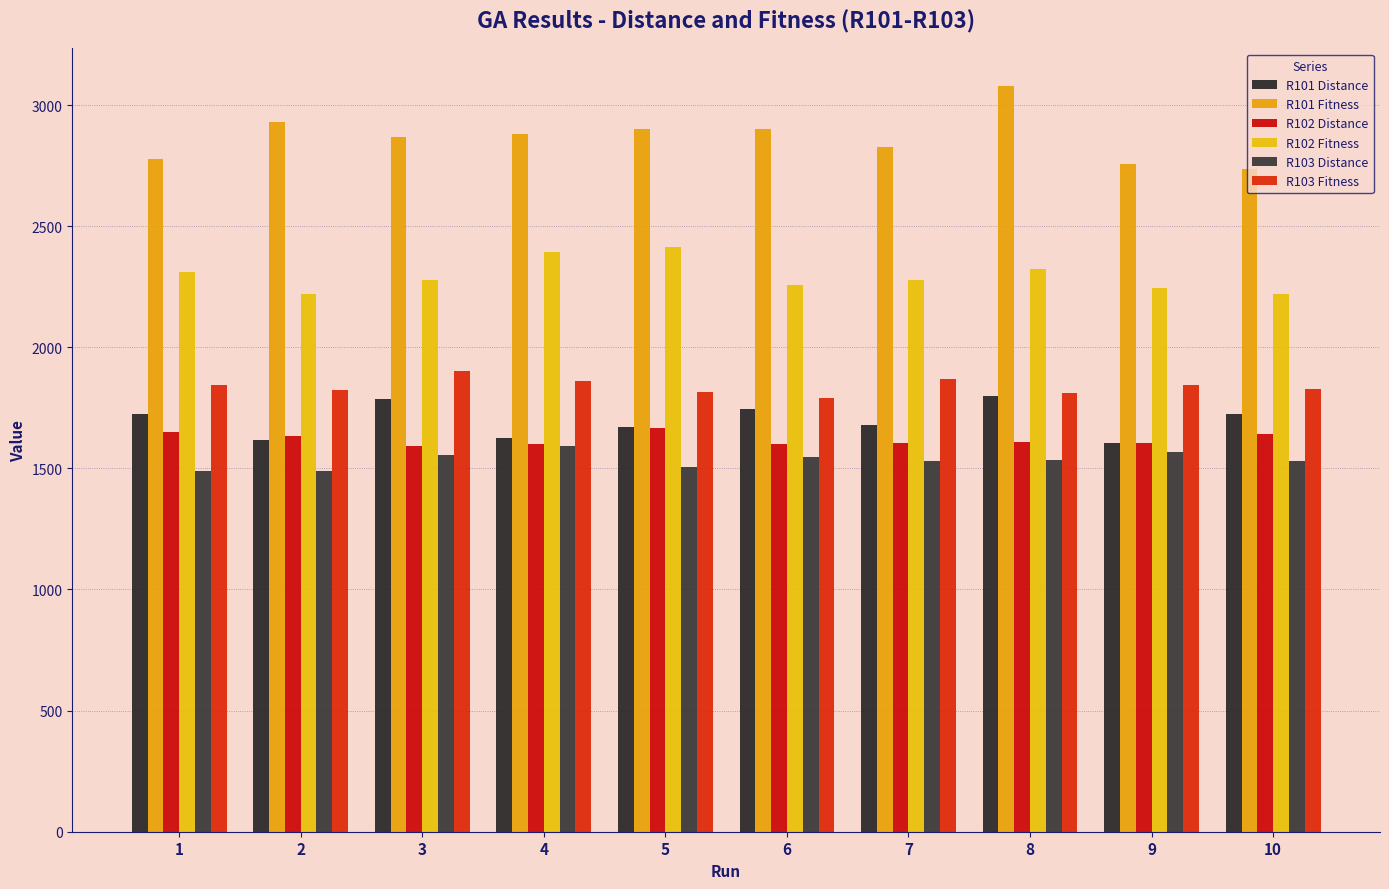

Count the number of categories in the chart.

10